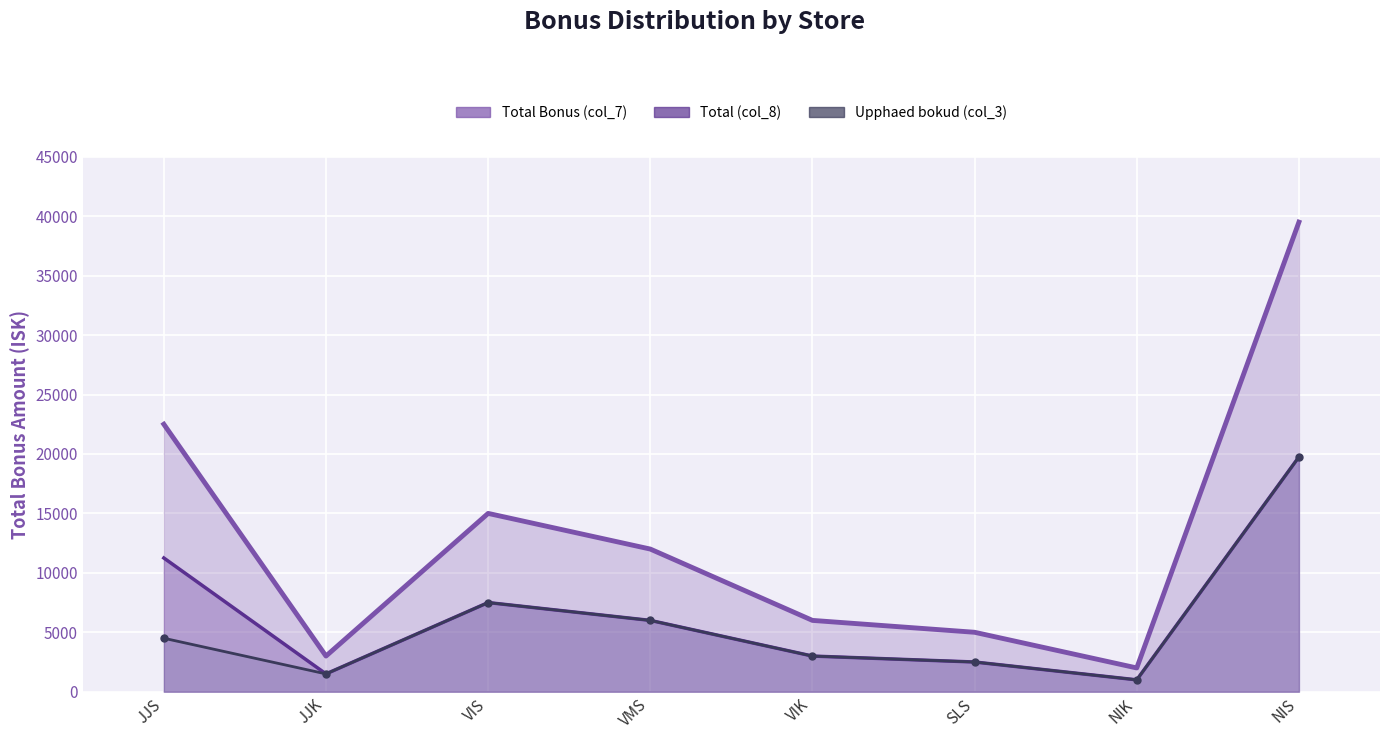

True or false: Total (col_8) and Upphaed bokud (col_3) cross at least once.

False